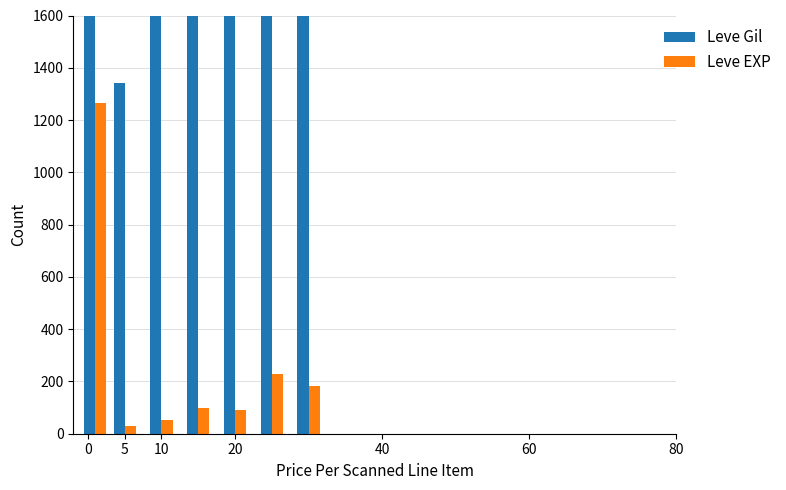

Which has a higher value, 20 or 5?

20